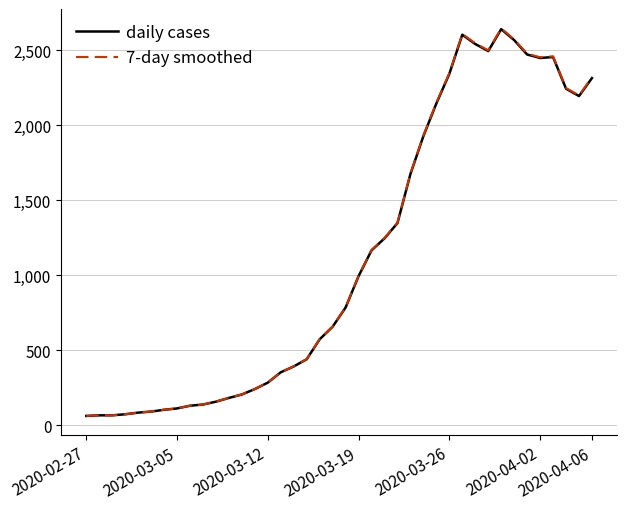

What is the maximum value for daily cases?

2640.0